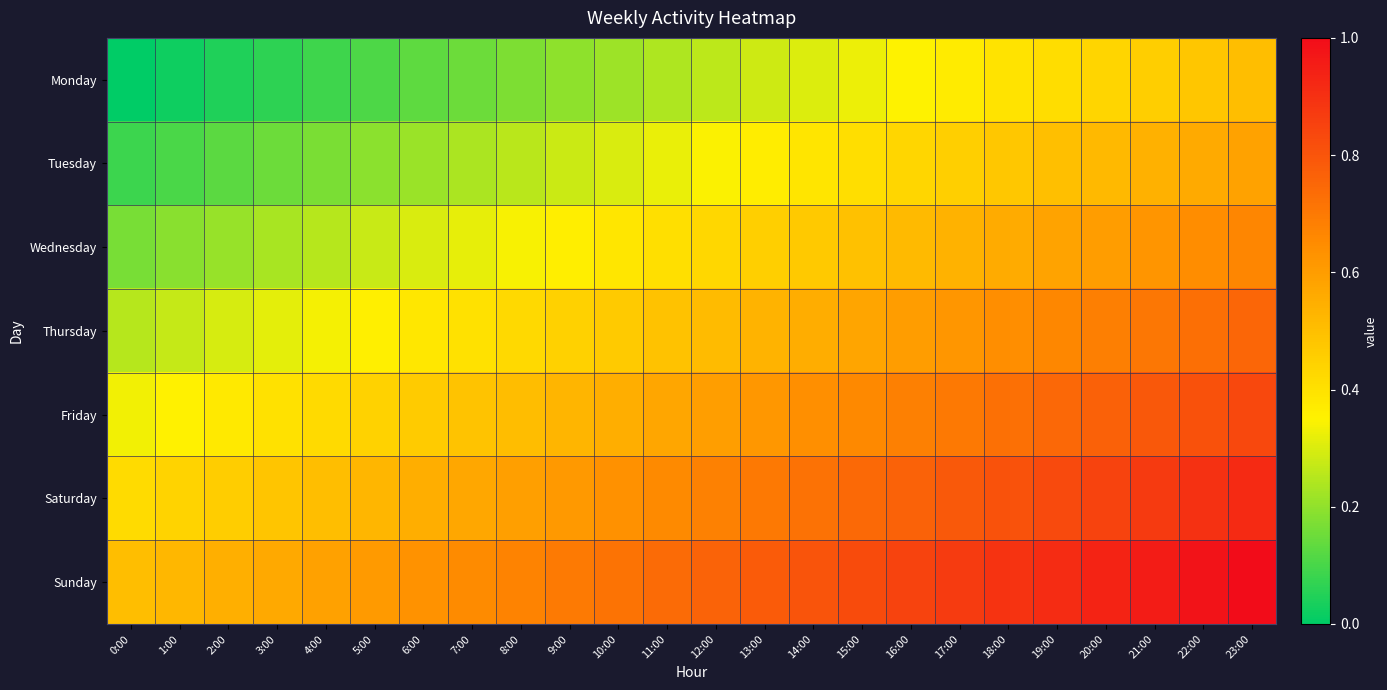

Reading left to right, transcribe all the data shown in this chart.

Monday: 0:00=0.0	1:00=0.0	2:00=0.0	3:00=0.1	4:00=0.1	5:00=0.1	6:00=0.1	7:00=0.2	8:00=0.2	9:00=0.2	10:00=0.2	11:00=0.2	12:00=0.3	13:00=0.3	14:00=0.3	15:00=0.3	16:00=0.3	17:00=0.4	18:00=0.4	19:00=0.4	20:00=0.4	21:00=0.5	22:00=0.5	23:00=0.5
Tuesday: 0:00=0.1	1:00=0.1	2:00=0.1	3:00=0.1	4:00=0.2	5:00=0.2	6:00=0.2	7:00=0.2	8:00=0.3	9:00=0.3	10:00=0.3	11:00=0.3	12:00=0.3	13:00=0.4	14:00=0.4	15:00=0.4	16:00=0.4	17:00=0.5	18:00=0.5	19:00=0.5	20:00=0.5	21:00=0.5	22:00=0.6	23:00=0.6
Wednesday: 0:00=0.2	1:00=0.2	2:00=0.2	3:00=0.2	4:00=0.3	5:00=0.3	6:00=0.3	7:00=0.3	8:00=0.3	9:00=0.4	10:00=0.4	11:00=0.4	12:00=0.4	13:00=0.4	14:00=0.5	15:00=0.5	16:00=0.5	17:00=0.5	18:00=0.6	19:00=0.6	20:00=0.6	21:00=0.6	22:00=0.6	23:00=0.7
Thursday: 0:00=0.2	1:00=0.3	2:00=0.3	3:00=0.3	4:00=0.3	5:00=0.4	6:00=0.4	7:00=0.4	8:00=0.4	9:00=0.4	10:00=0.5	11:00=0.5	12:00=0.5	13:00=0.5	14:00=0.6	15:00=0.6	16:00=0.6	17:00=0.6	18:00=0.6	19:00=0.7	20:00=0.7	21:00=0.7	22:00=0.7	23:00=0.8
Friday: 0:00=0.3	1:00=0.4	2:00=0.4	3:00=0.4	4:00=0.4	5:00=0.4	6:00=0.5	7:00=0.5	8:00=0.5	9:00=0.5	10:00=0.6	11:00=0.6	12:00=0.6	13:00=0.6	14:00=0.6	15:00=0.7	16:00=0.7	17:00=0.7	18:00=0.7	19:00=0.7	20:00=0.8	21:00=0.8	22:00=0.8	23:00=0.8
Saturday: 0:00=0.4	1:00=0.4	2:00=0.5	3:00=0.5	4:00=0.5	5:00=0.5	6:00=0.5	7:00=0.6	8:00=0.6	9:00=0.6	10:00=0.6	11:00=0.7	12:00=0.7	13:00=0.7	14:00=0.7	15:00=0.7	16:00=0.8	17:00=0.8	18:00=0.8	19:00=0.8	20:00=0.9	21:00=0.9	22:00=0.9	23:00=0.9
Sunday: 0:00=0.5	1:00=0.5	2:00=0.5	3:00=0.6	4:00=0.6	5:00=0.6	6:00=0.6	7:00=0.7	8:00=0.7	9:00=0.7	10:00=0.7	11:00=0.7	12:00=0.8	13:00=0.8	14:00=0.8	15:00=0.8	16:00=0.8	17:00=0.9	18:00=0.9	19:00=0.9	20:00=0.9	21:00=1.0	22:00=1.0	23:00=1.0